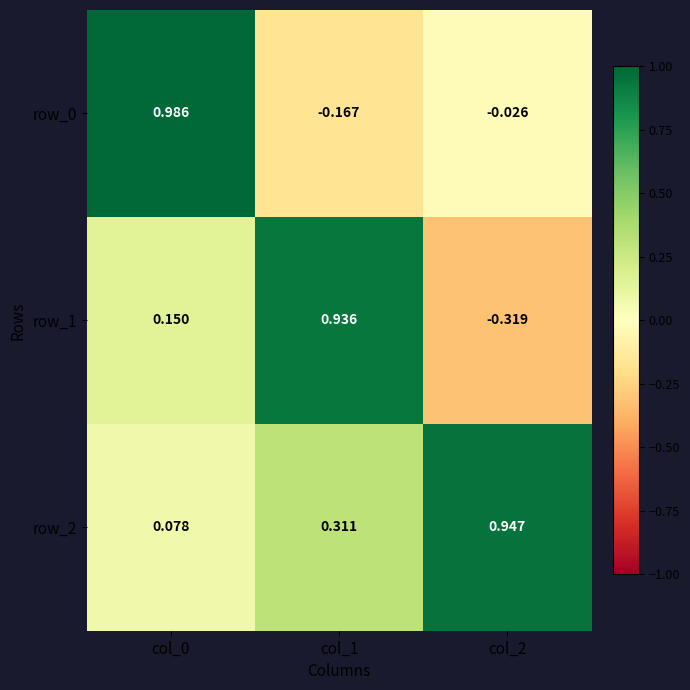

Reading left to right, list all the values displayed in this chart.

row_0: 1.0	-0.2	-0.0
row_1: 0.1	0.9	-0.3
row_2: 0.1	0.3	0.9